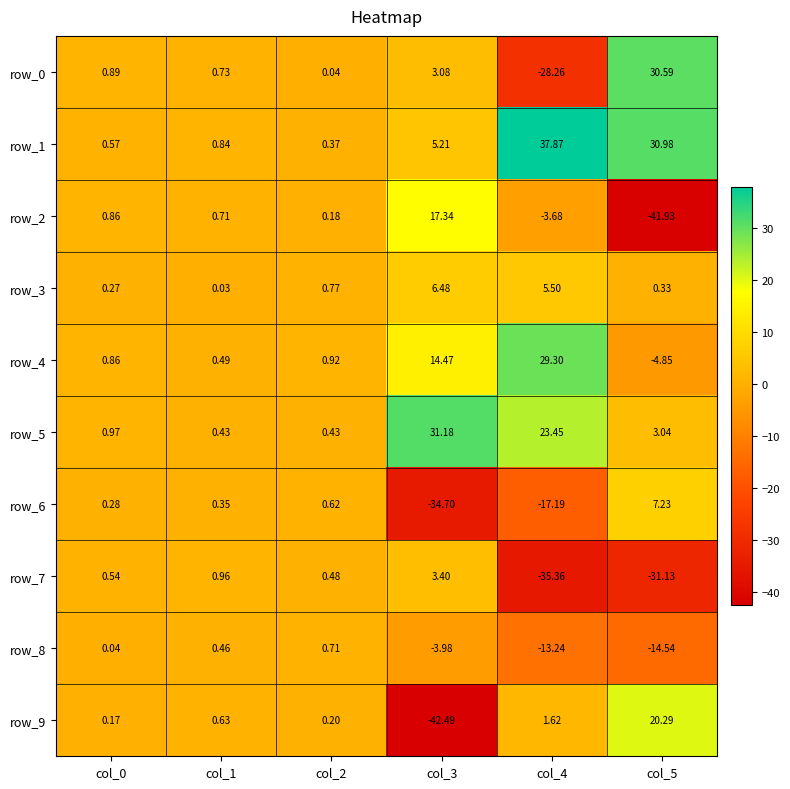

Is the value of row_7 at col_5 greater than the value of row_2 at col_0?

No